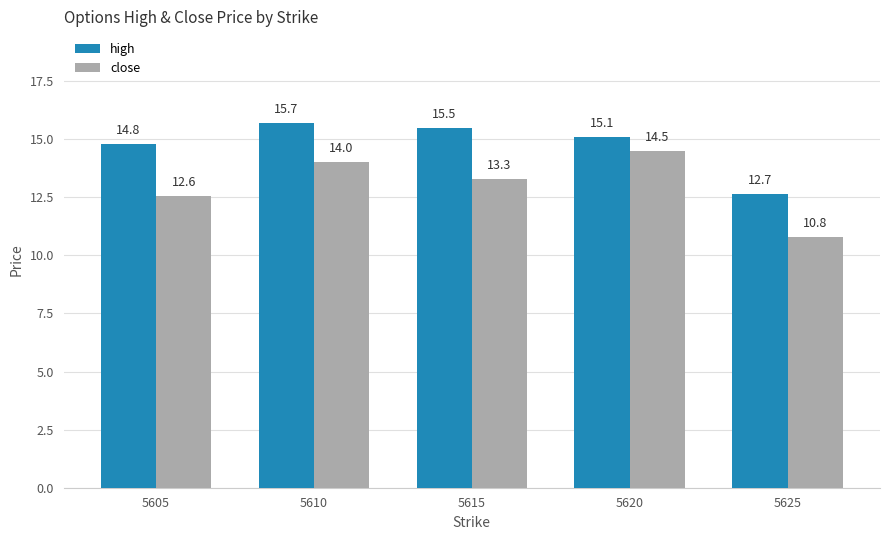

Reading right to left, extract all data points from this chart.

high: 5625=12.7	5620=15.1	5615=15.5	5610=15.7	5605=14.8
close: 5625=10.8	5620=14.5	5615=13.3	5610=14.0	5605=12.6